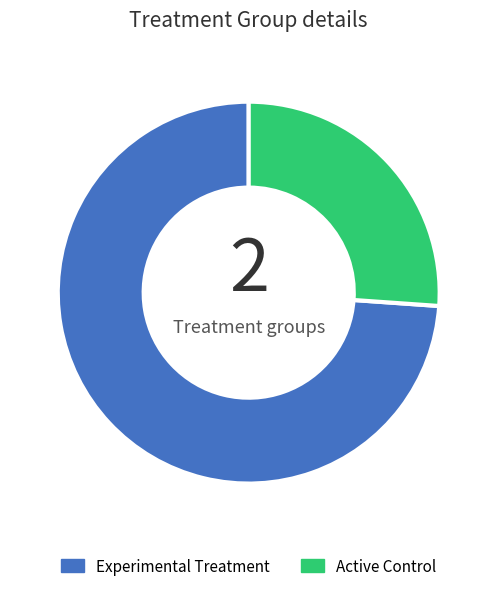

How many segments does this pie chart have?

2